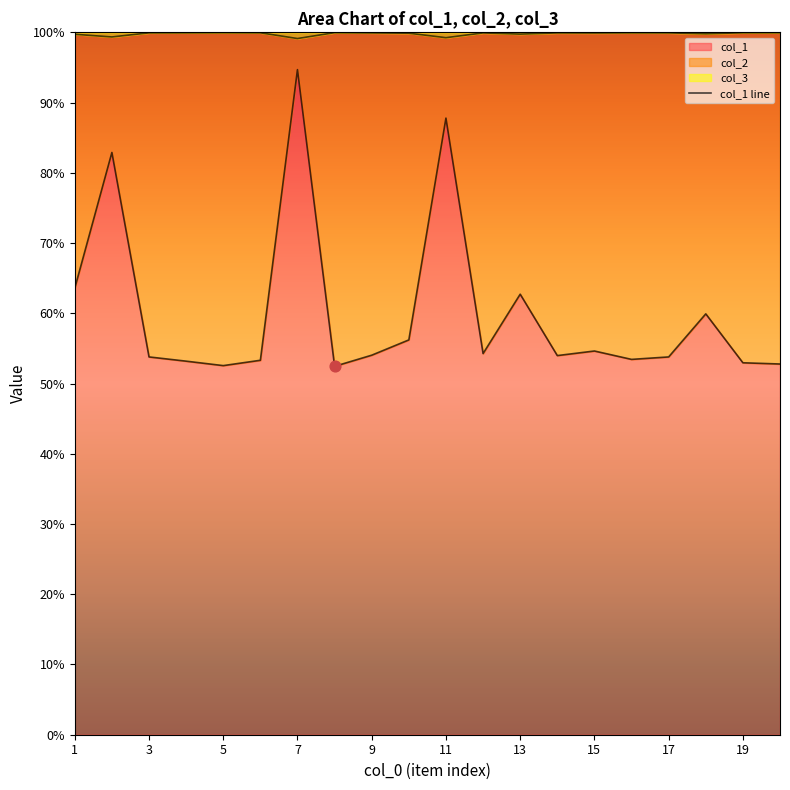

The value of col_1 at 13 is 62.7. True or false?

True